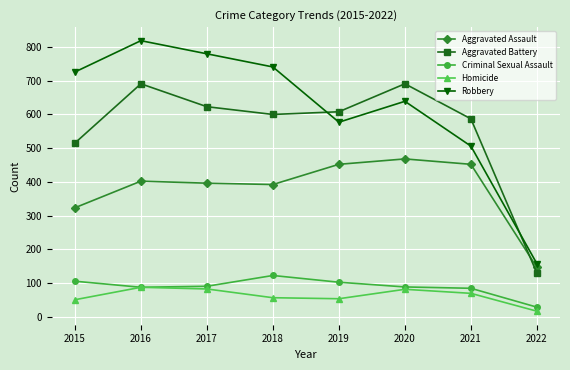

How many lines are shown in the chart?

5